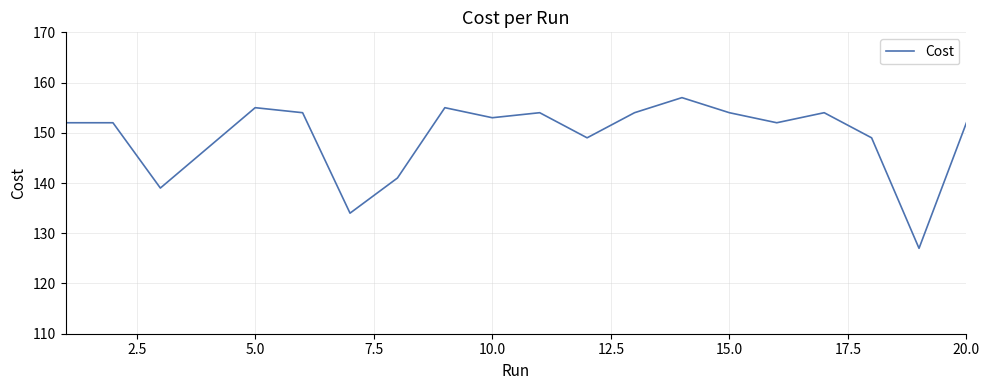

What is the smallest value displayed?

127.0